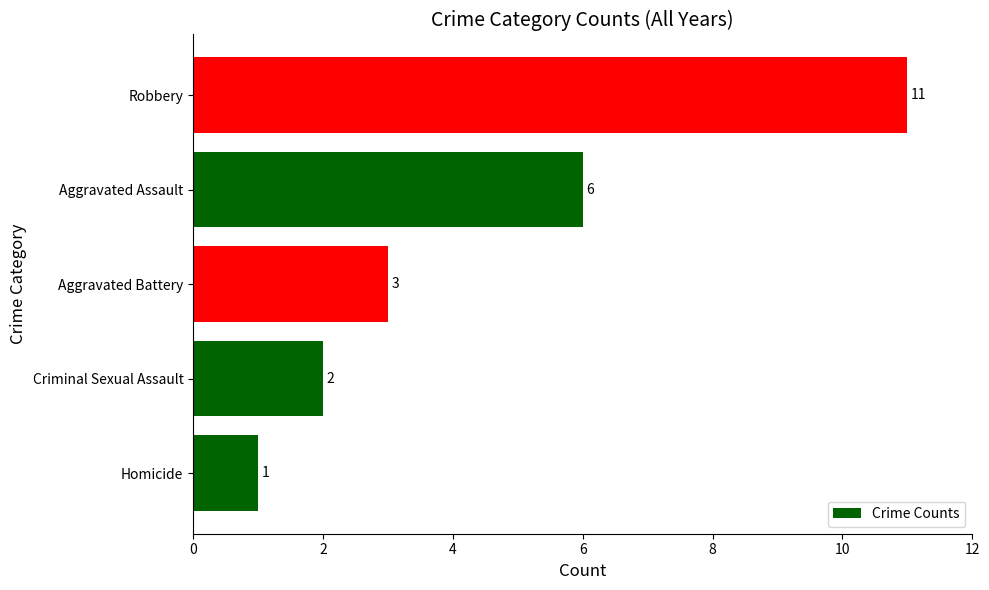

Reading top to bottom, list all the values displayed in this chart.

11	6	3	2	1